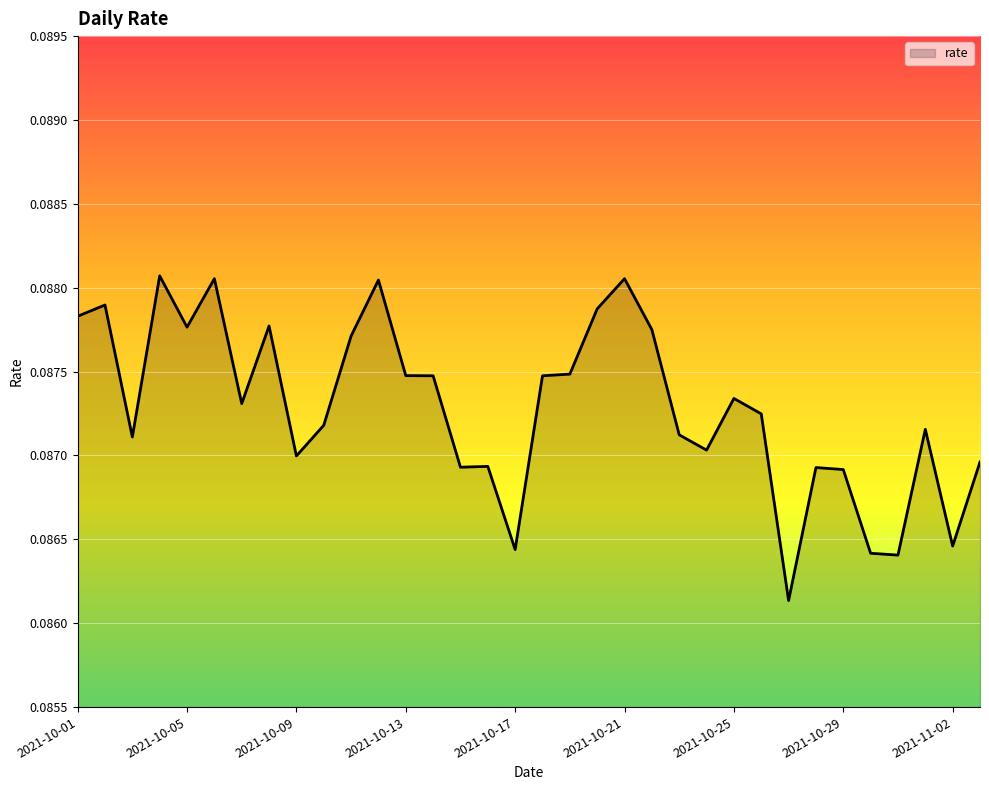

How many lines are shown in the chart?

1